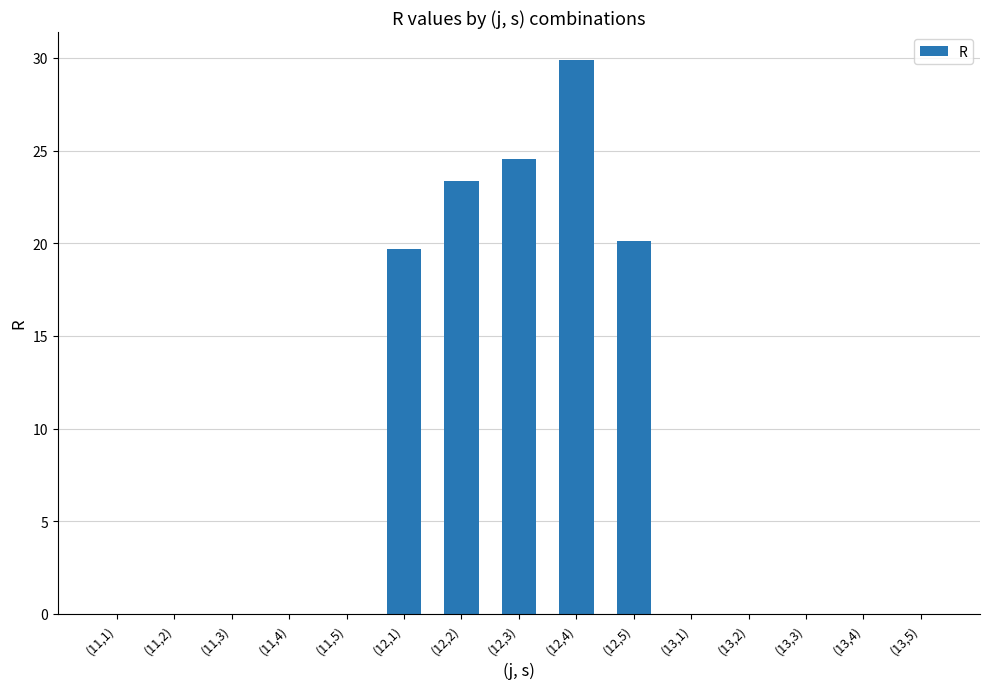

Is it true that the value at (11,2) is 17.1?

False